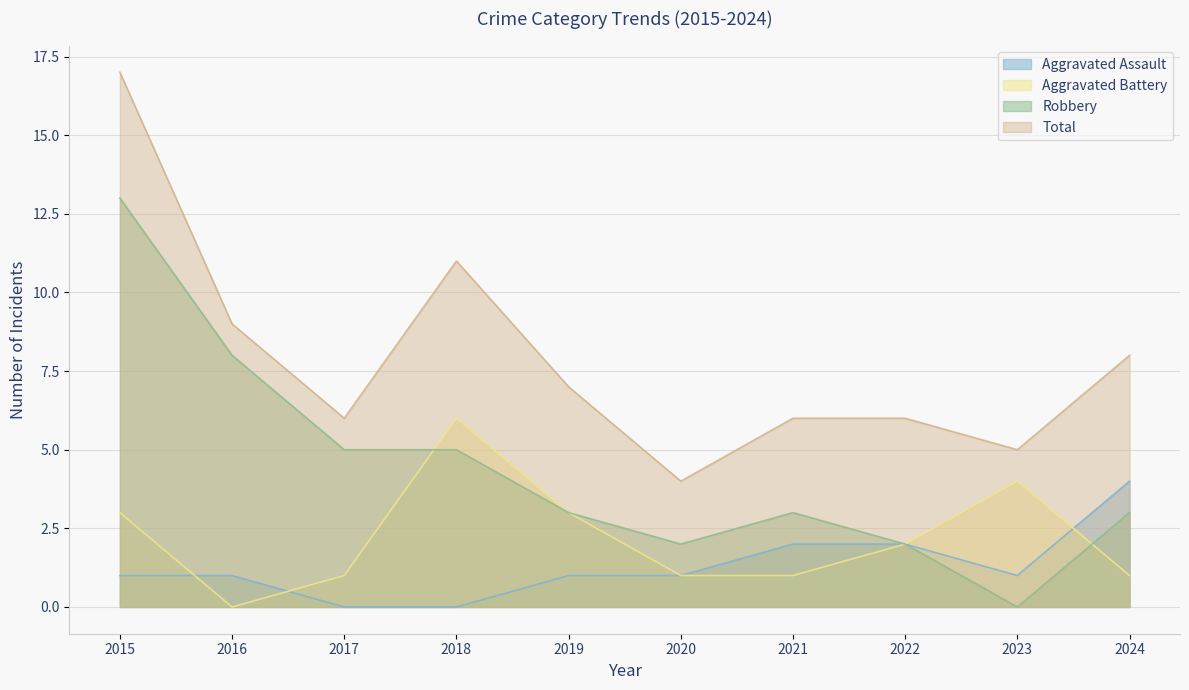

Is it true that Aggravated Assault equals 2 at 2021?

True